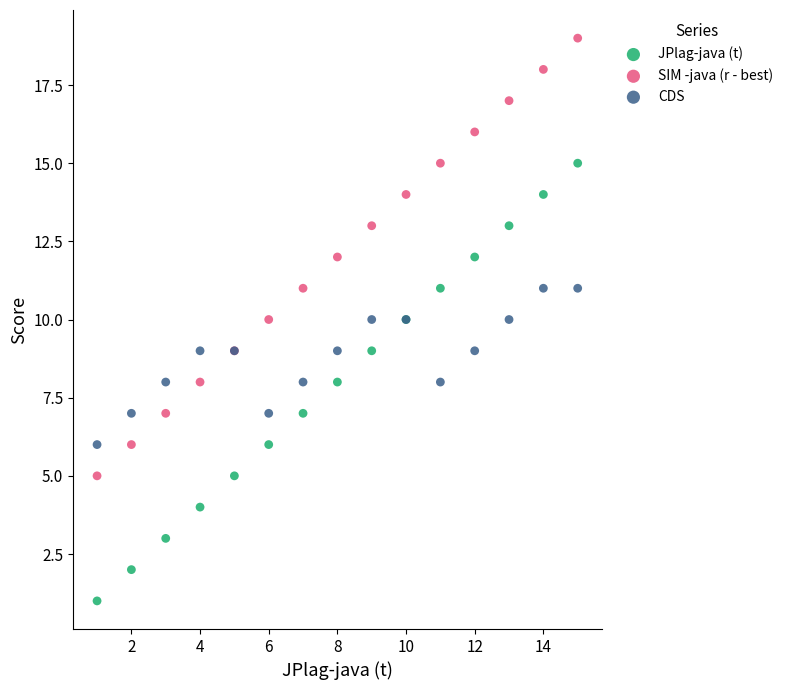

Which series reaches the maximum Y coordinate?

SIM -java (r - best)